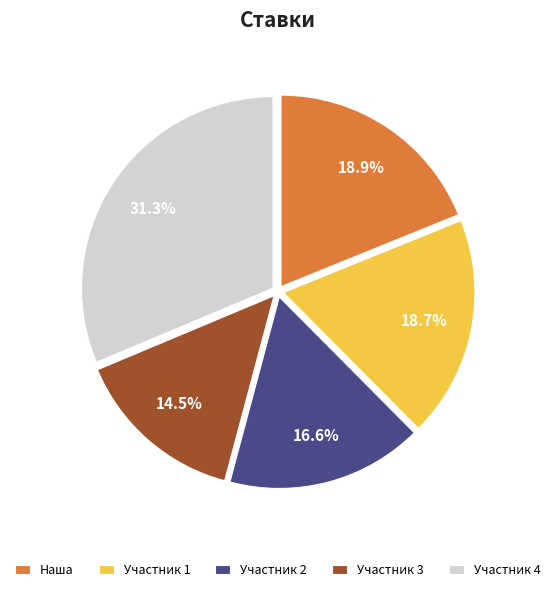

Does Участник 1 represent more than half of the total?

No